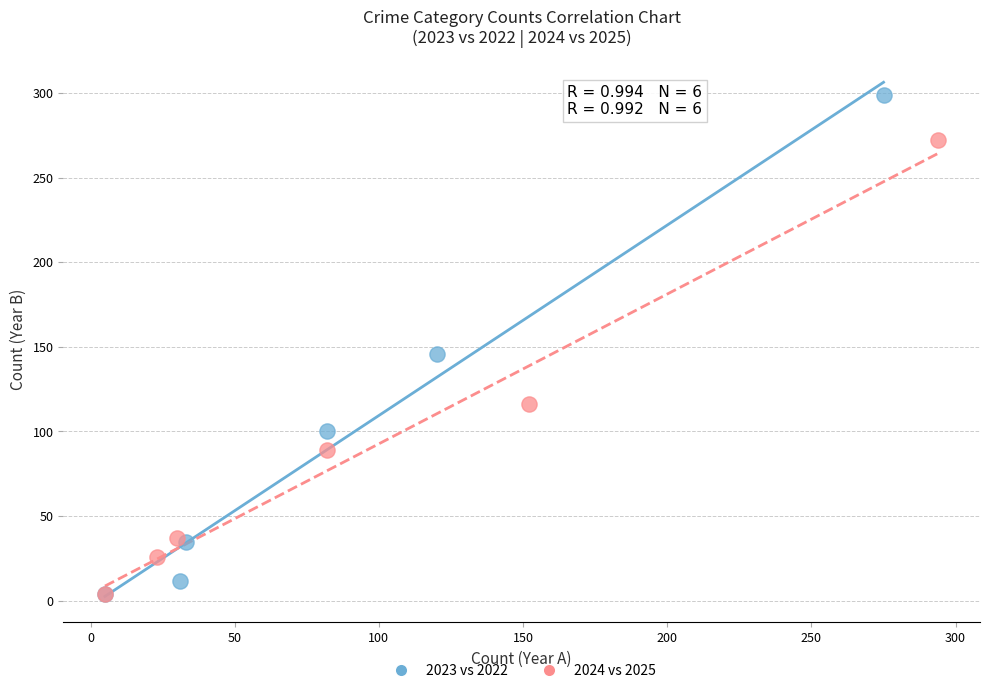

Which series contains the highest Y value?

2023 vs 2022